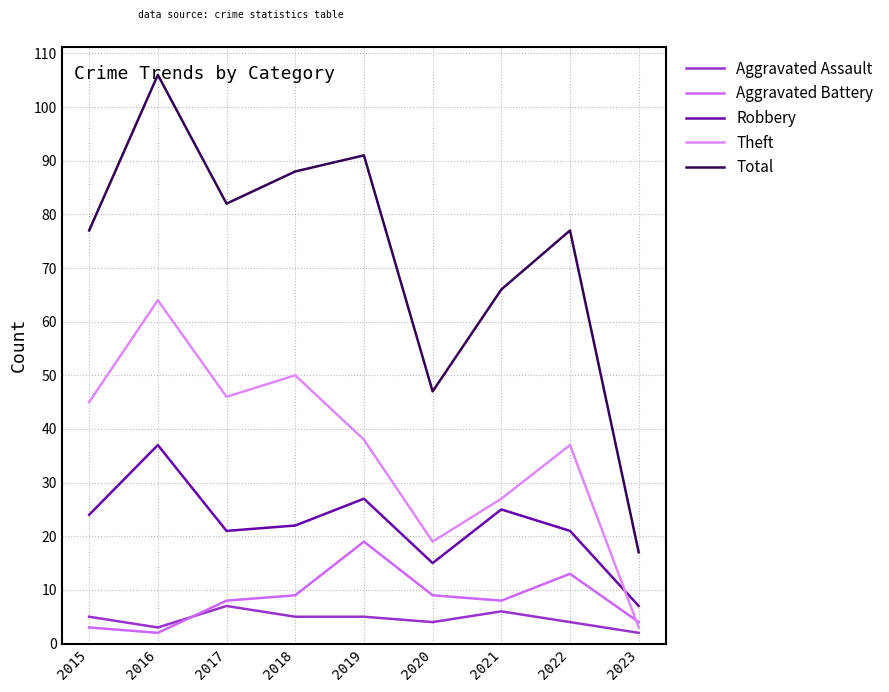

Is the value of Robbery at 2020 greater than the value of Total at 2017?

No